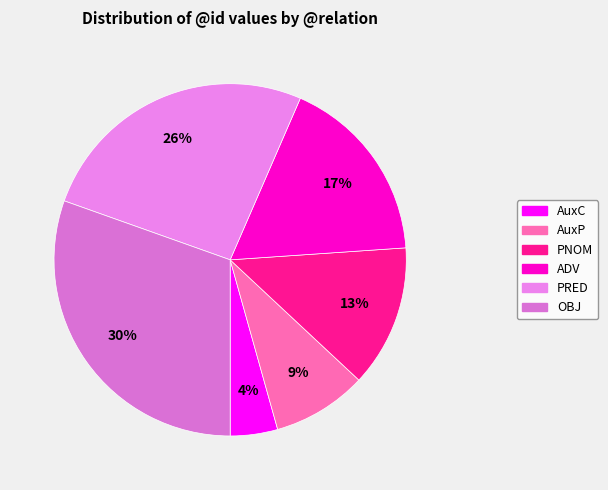

What percentage is the PNOM slice, to the nearest percent?

13%